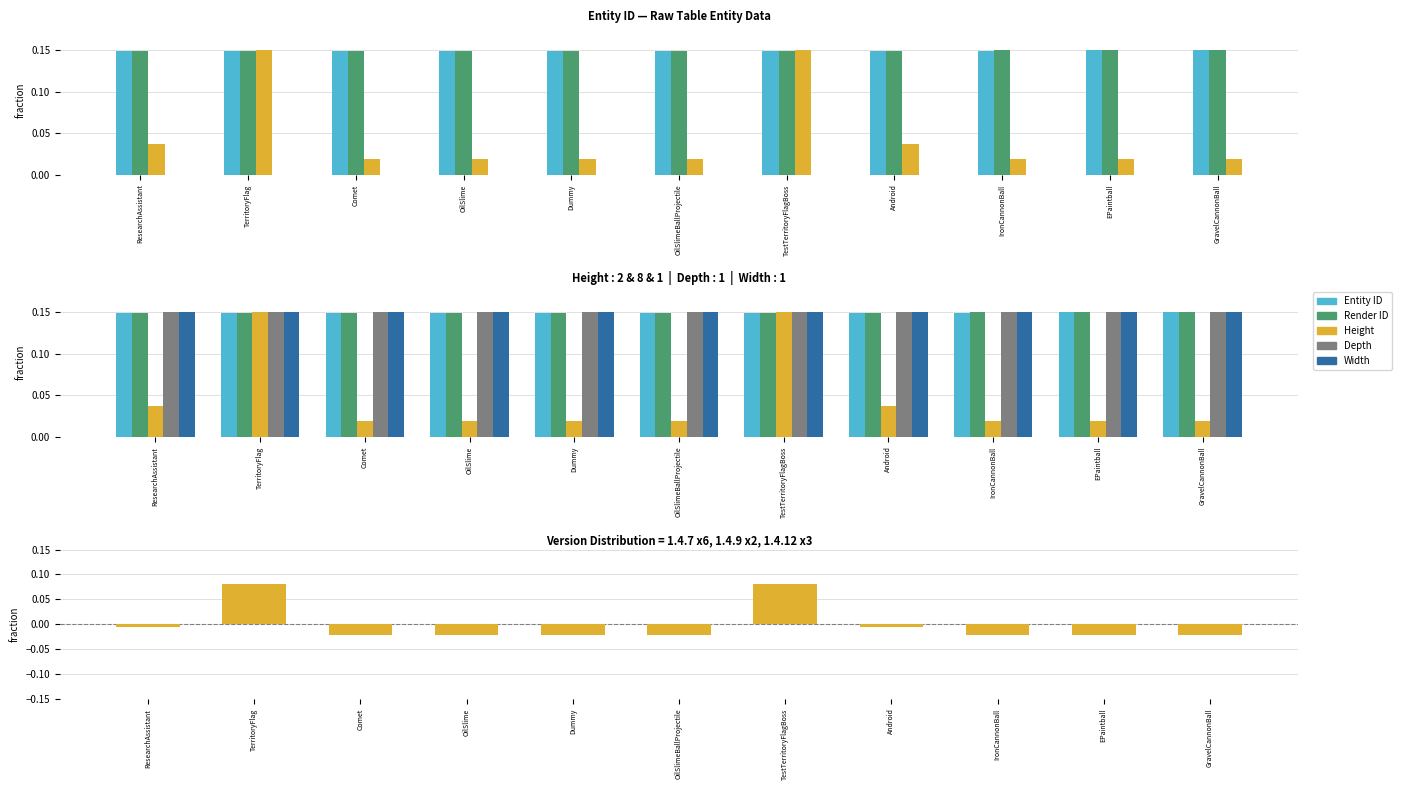

Reading left to right, extract all data points from this chart.

Entity ID: 0.1	0.1	0.1	0.1	0.1	0.1	0.1	0.1	0.1	0.1	0.1
Render ID: 0.1	0.1	0.1	0.1	0.1	0.1	0.1	0.1	0.1	0.1	0.1
Height: -0.0	0.1	-0.0	-0.0	-0.0	-0.0	0.1	-0.0	-0.0	-0.0	-0.0
Depth: 0.1	0.1	0.1	0.1	0.1	0.1	0.1	0.1	0.1	0.1	0.1
Width: 0.1	0.1	0.1	0.1	0.1	0.1	0.1	0.1	0.1	0.1	0.1